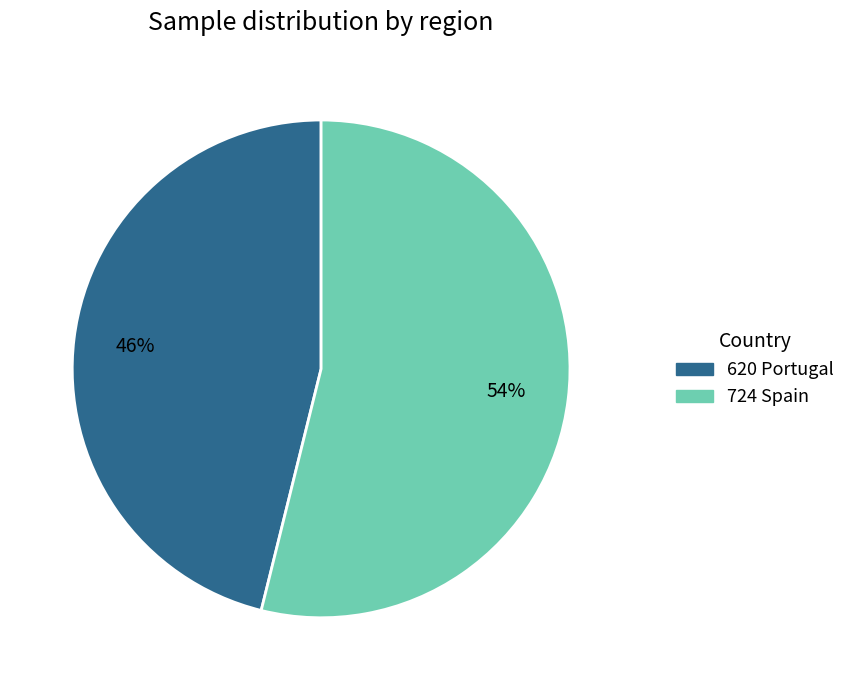

Between 620 Portugal and 724 Spain, which is larger?

724 Spain